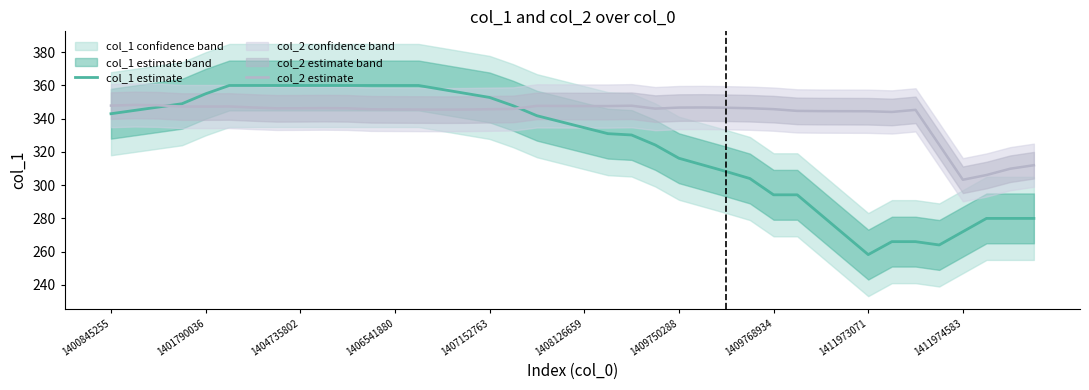

Rank the series at 30 from highest to lowest value.

col_2 estimate, col_1 estimate